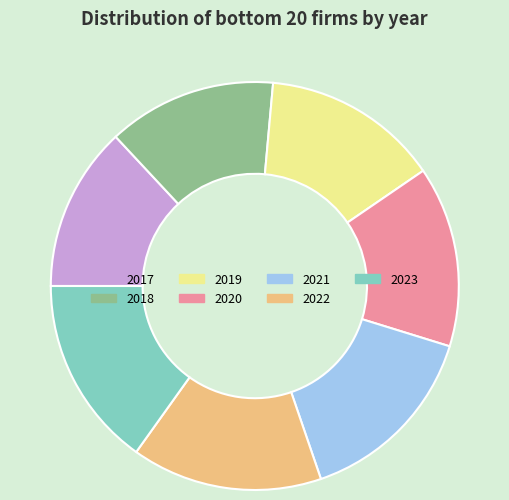

Does 2018 represent more than half of the total?

No